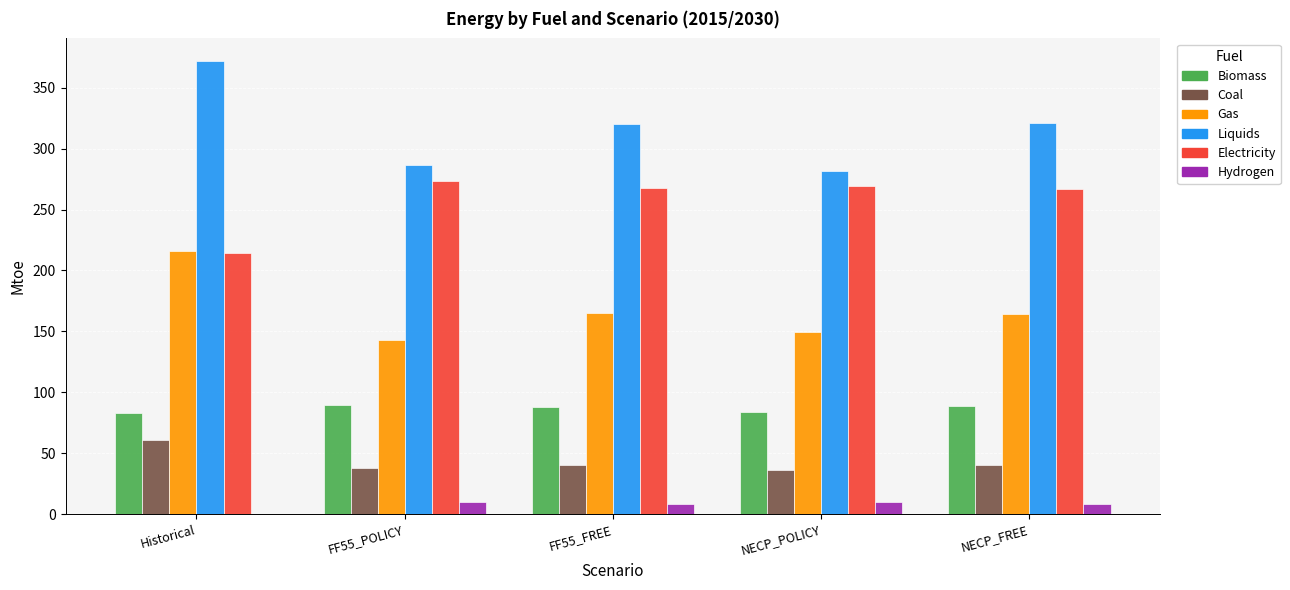

How many categories are shown in the chart?

5